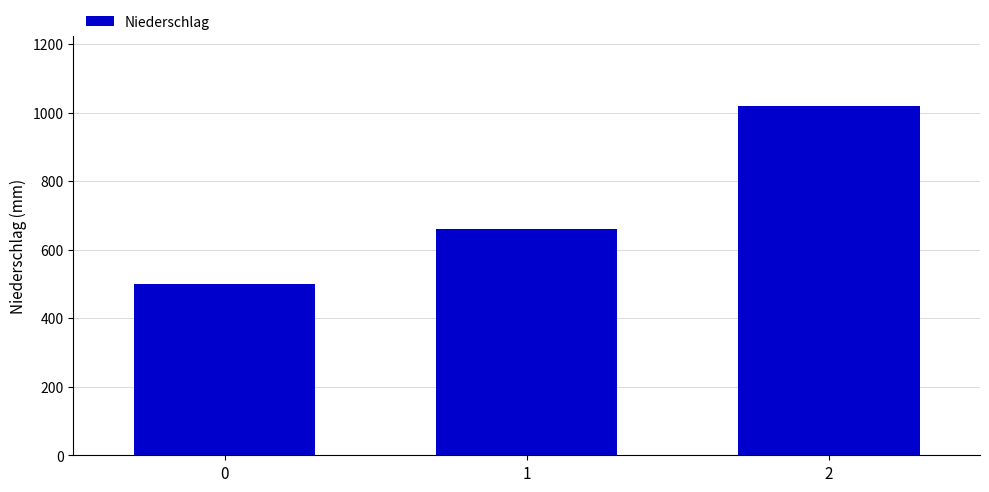

List the labels in order of value, largest first.

2, 1, 0